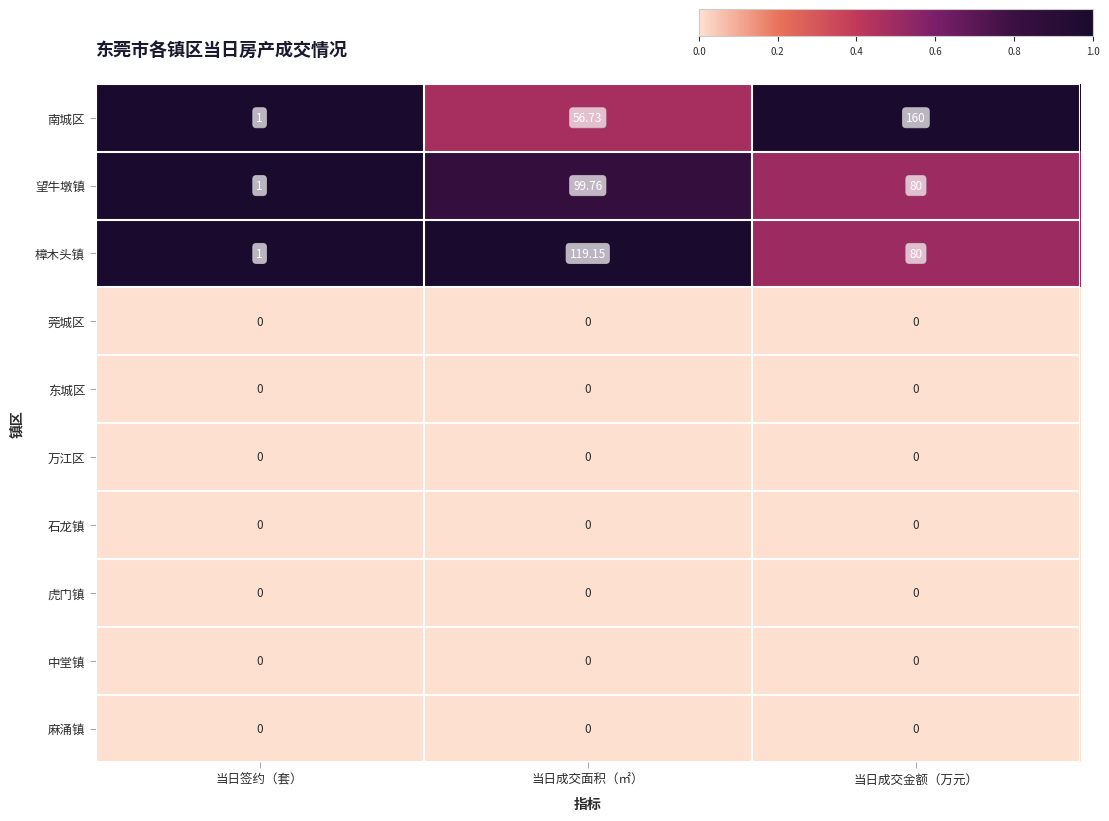

List the labels in order of 望牛墩镇 value, smallest first.

当日签约（套）, 当日成交金额（万元）, 当日成交面积（㎡）